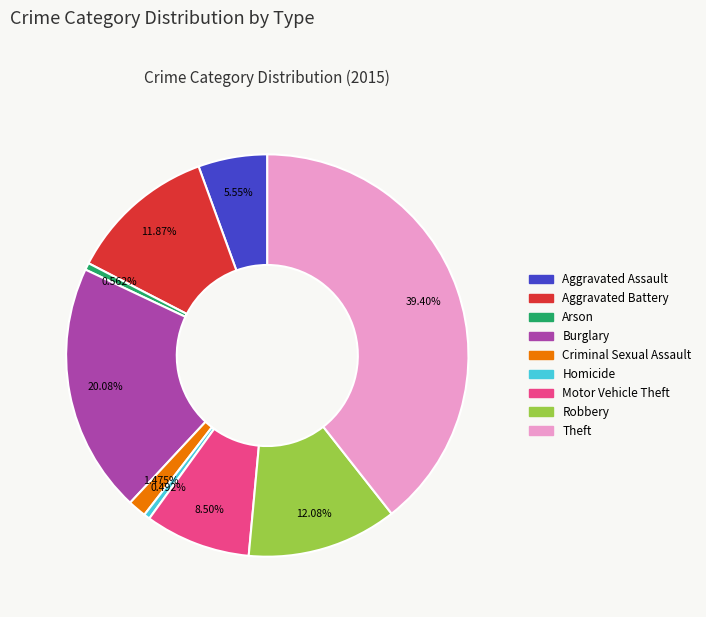

Does Theft represent more than half of the total?

No